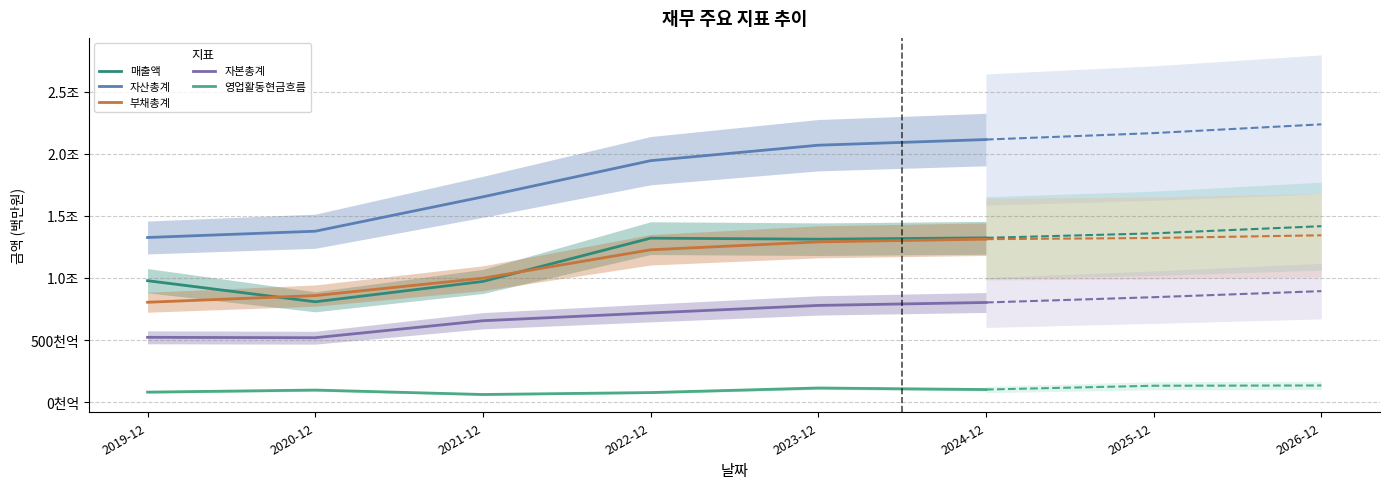

What are all the series names shown in the legend?

매출액, 자산총계, 부채총계, 자본총계, 영업활동현금흐름